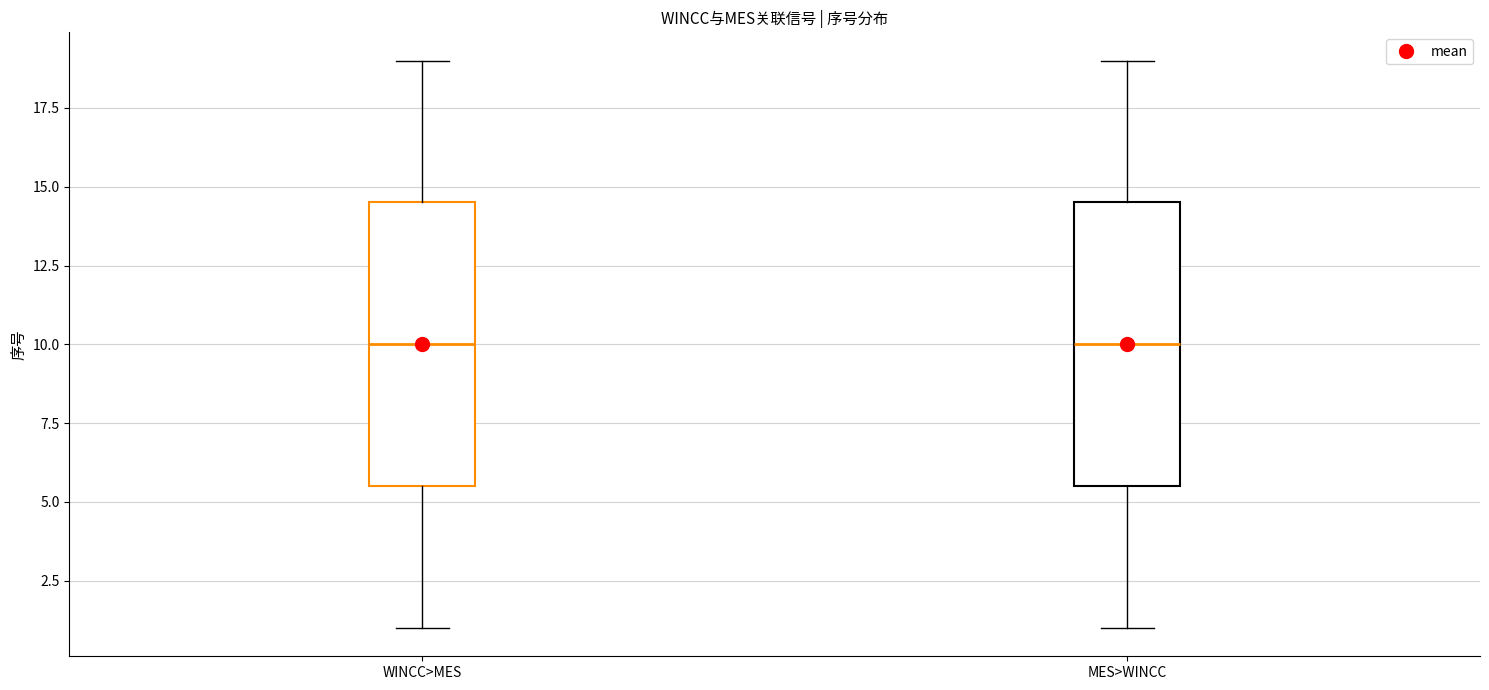

Where does the lower whisker of the box for WINCC>MES end on the y-axis? The values are not printed on the chart, so give them approximately, as read against the axis.

1.0